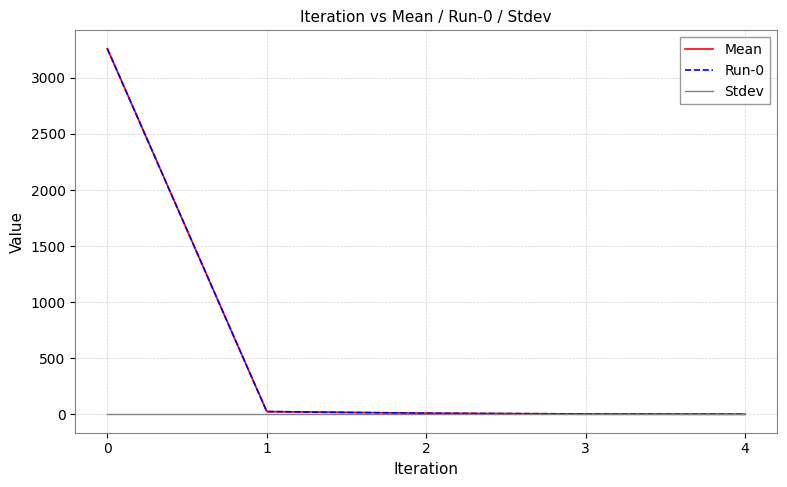

What is the spread (max minus min) of values at 2?

11.1